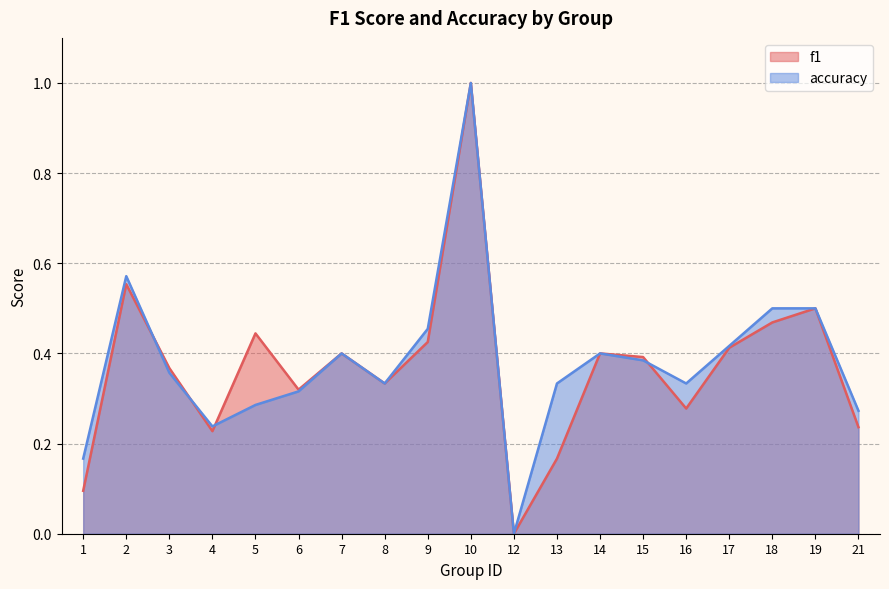

How many interior local valleys does the f1 series have?

5